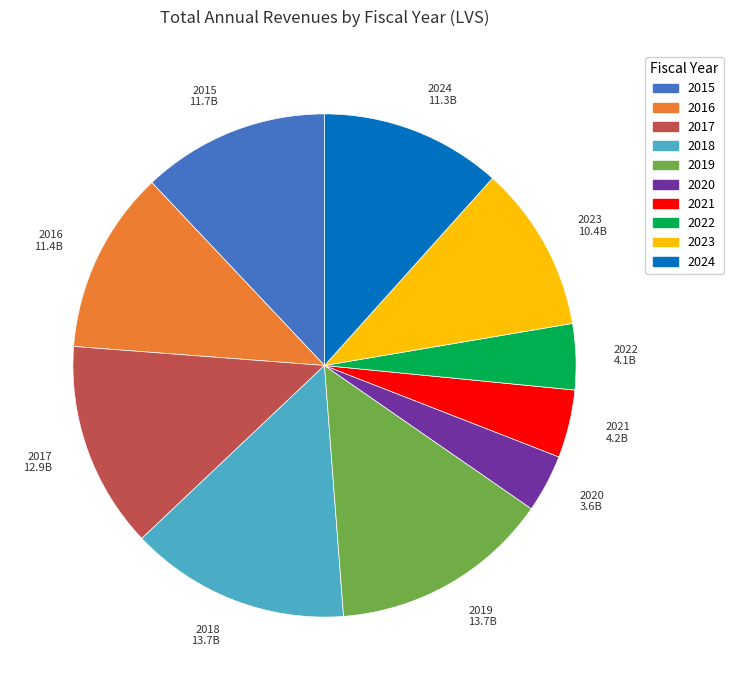

Count the number of slices in the pie.

10